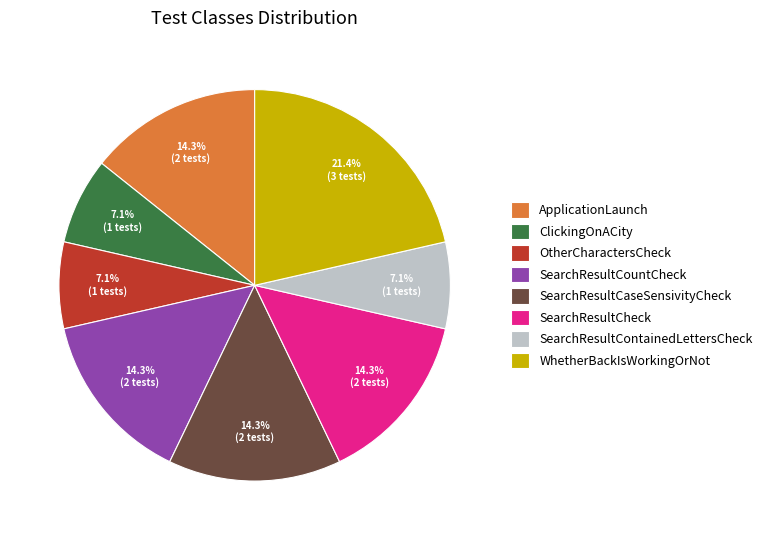

Do ApplicationLaunch and OtherCharactersCheck together represent more than half of the pie?

No